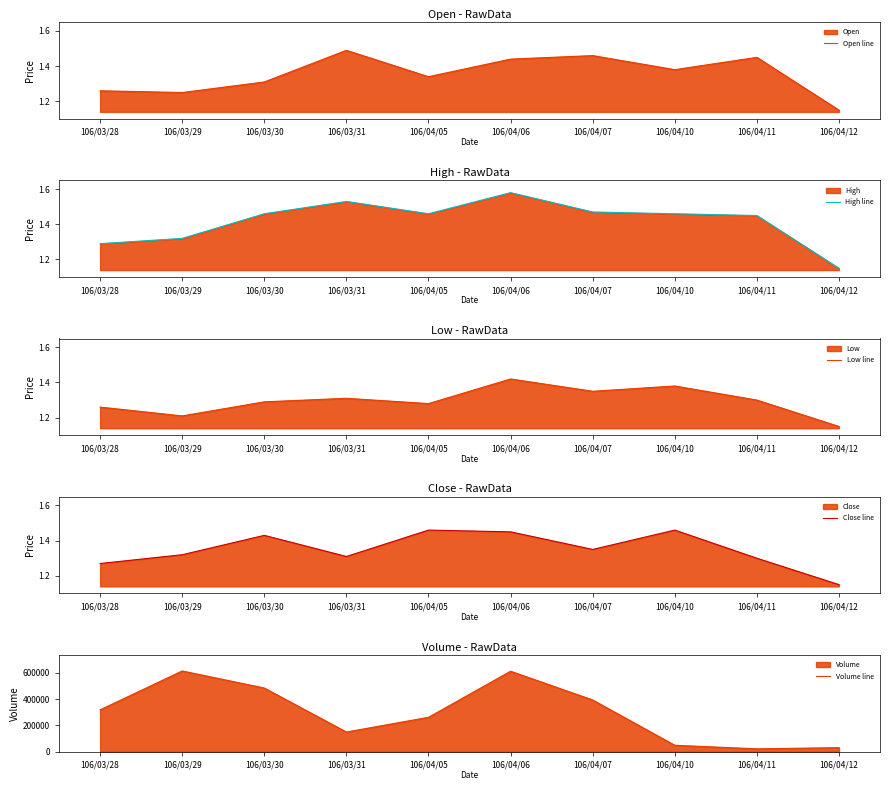

What is the sum of all Close line values?

13.5